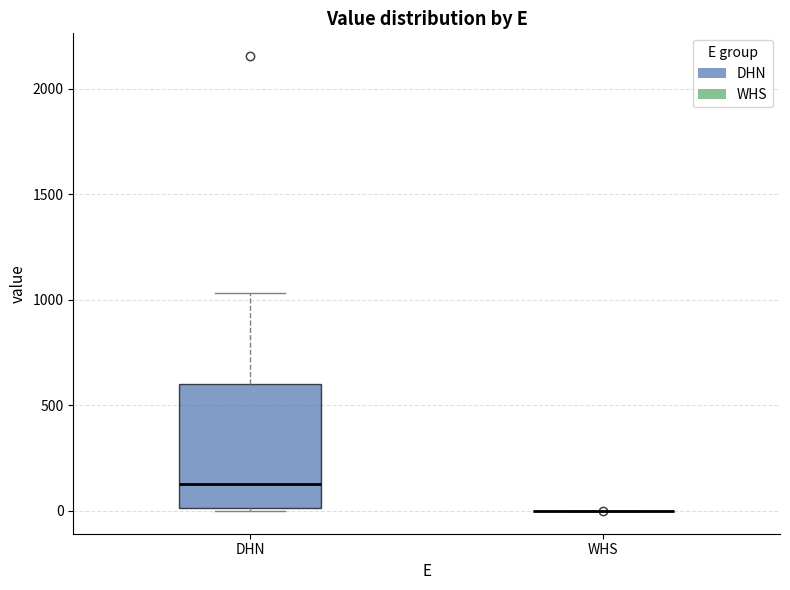

Reading left to right, read every box against the y-axis: the position of its median line, the range the box covers, and the ends of its whiskers. The values are not printed on the chart, so give them approximately, as read against the axis.

DHN: median 150, box 0 to 600, whiskers 0 to 1050
WHS: box collapsed to a line at 0, whiskers 0 to 0